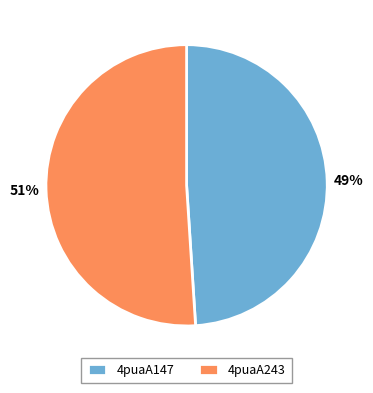

Approximately how many times larger is the value at 4puaA243 compared to 4puaA147?

1.0